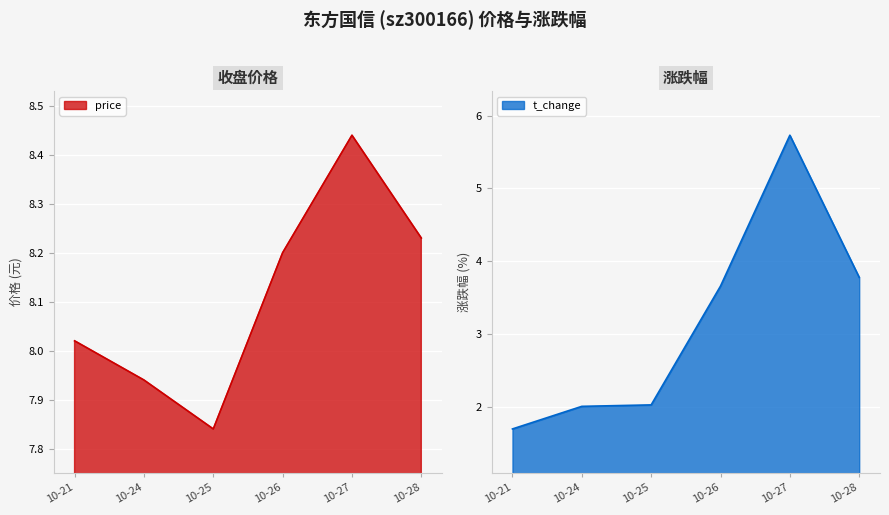

What is the approximate value of t_change at 10-28?

3.8